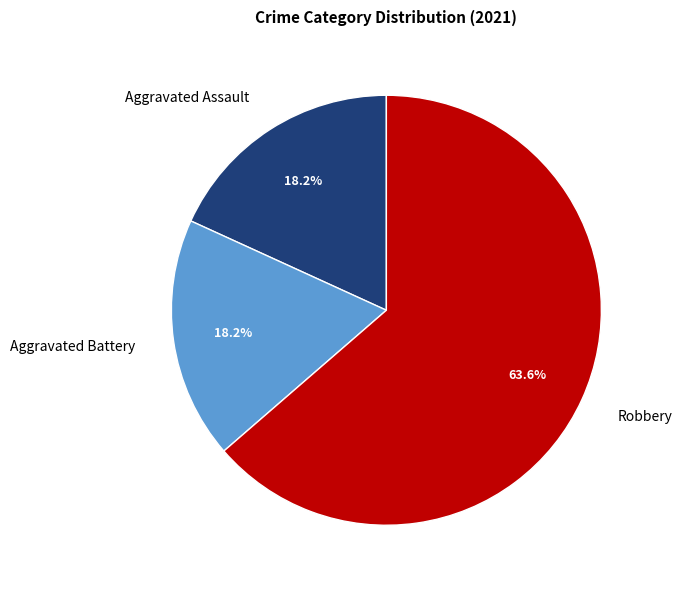

Which category accounts for the majority?

Robbery